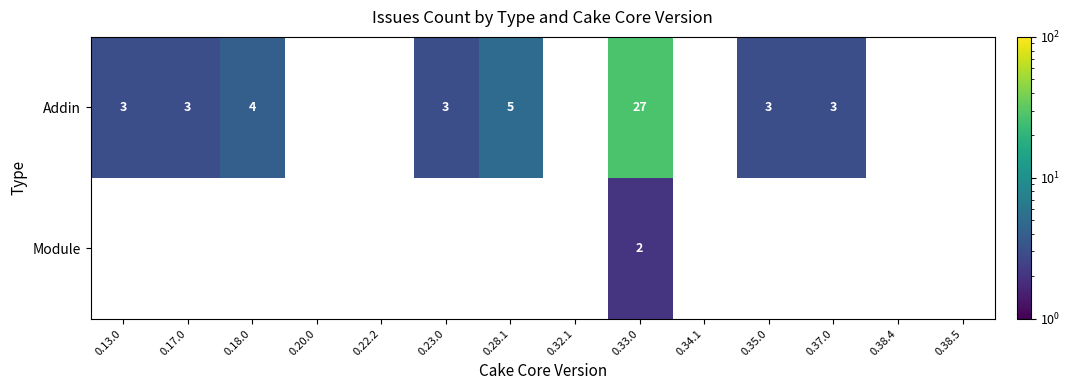

List the series in order of their overall mean, highest first.

Addin, Module